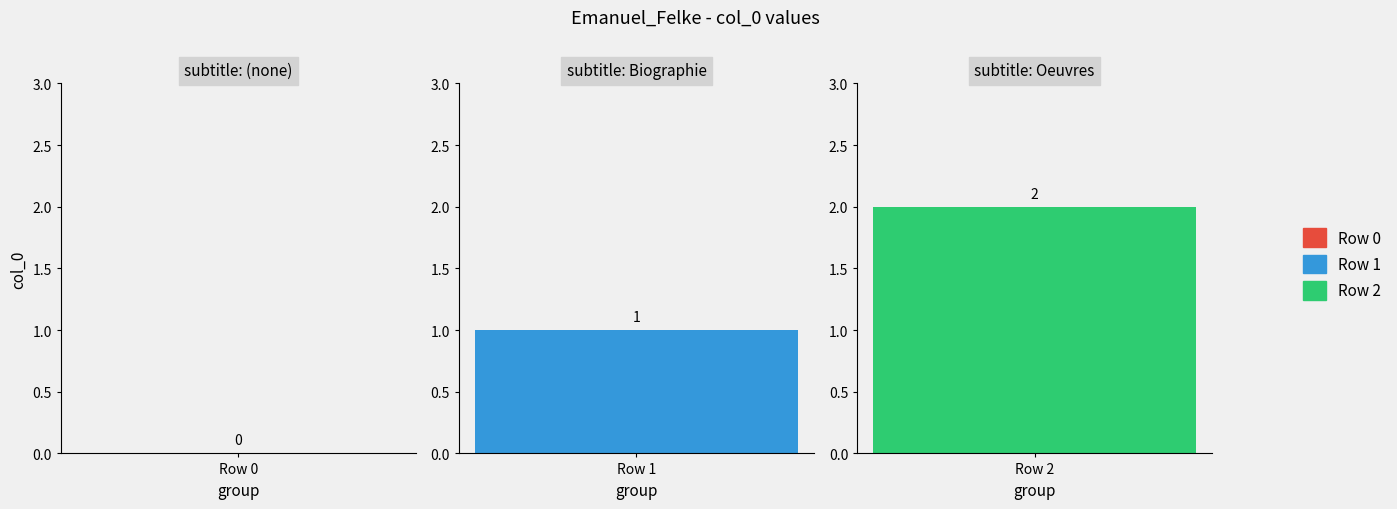

What is the difference between the maximum and second lowest values?

1